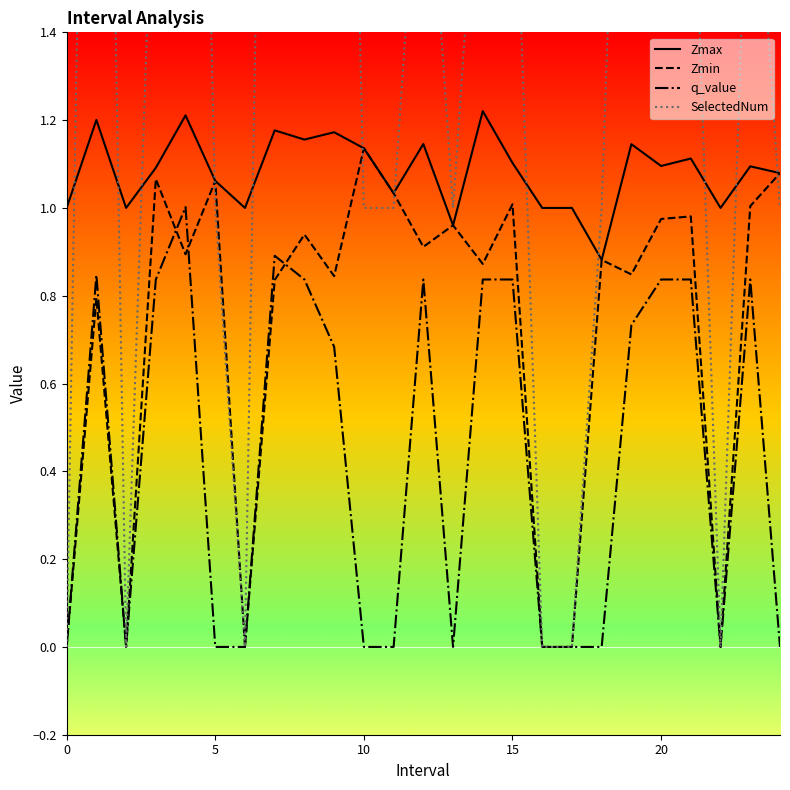

The value of Zmin at 0 is 0.5. True or false?

False